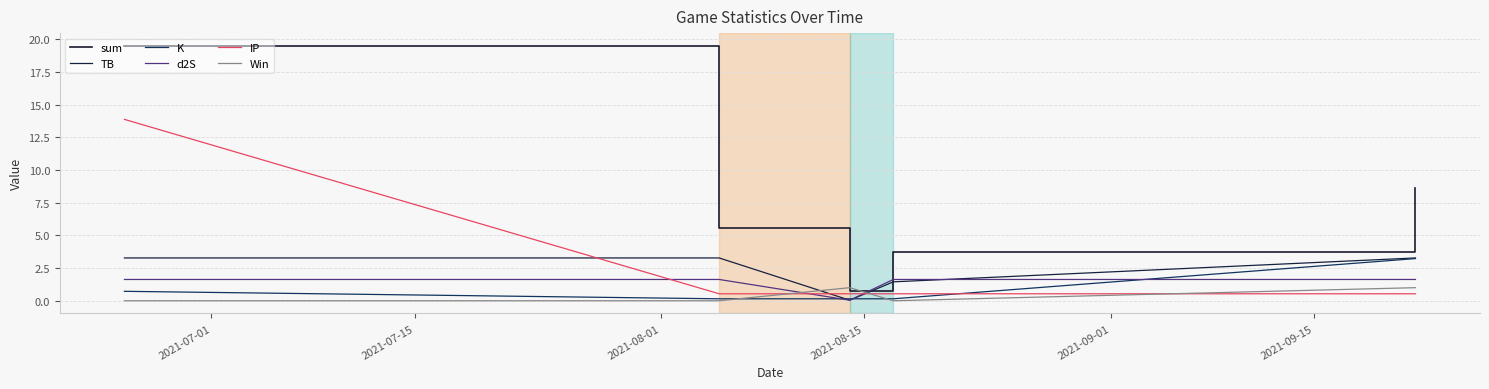

What is the average value of the K series?

0.9